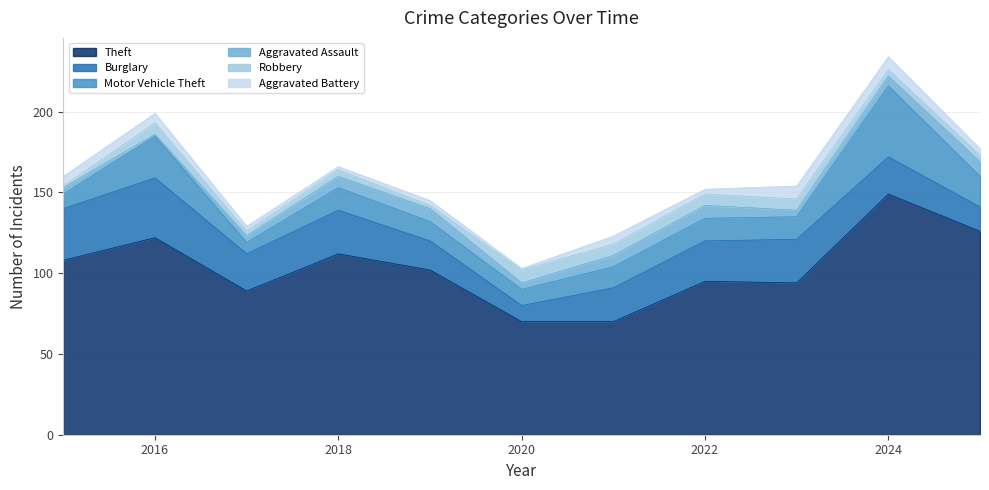

At how many categories does at least one series exceed 145?

1